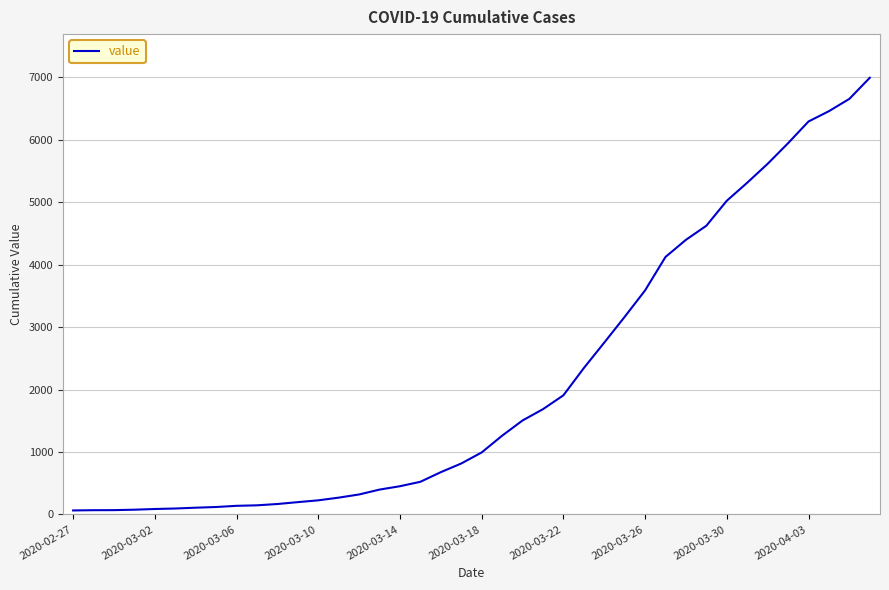

What is the maximum value shown in the chart?

6995